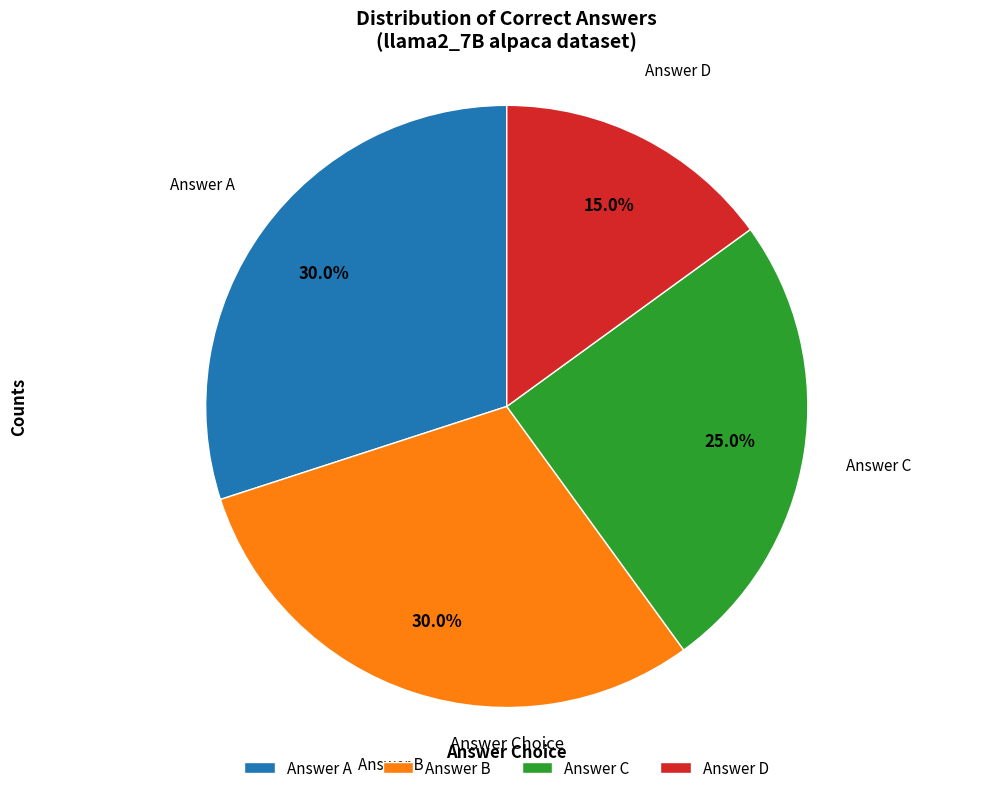

Count the number of slices in the pie.

4